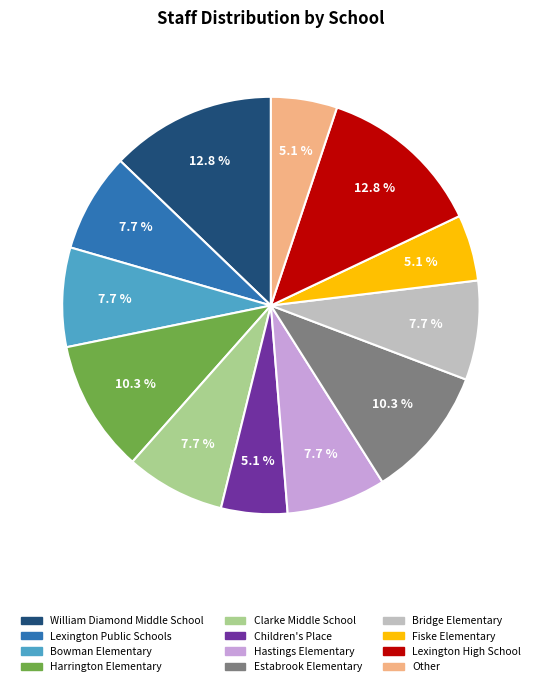

Count the number of slices in the pie.

12